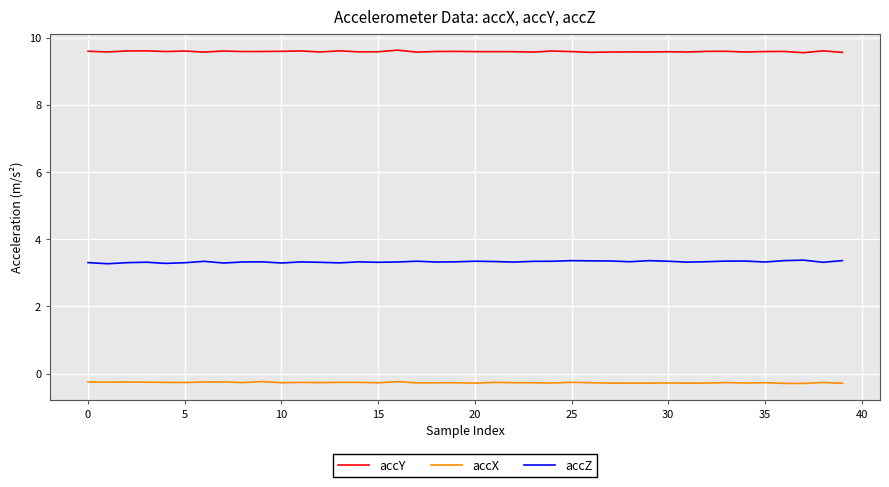

True or false: accX and accZ intersect in this chart.

False